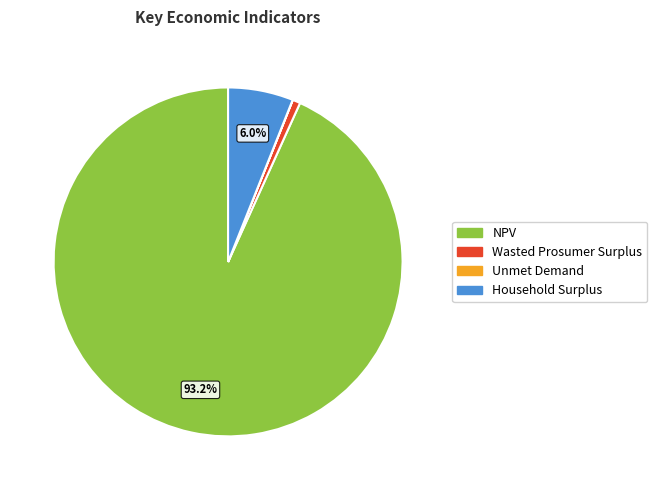

Which has a higher value, NPV or Wasted Prosumer Surplus?

NPV